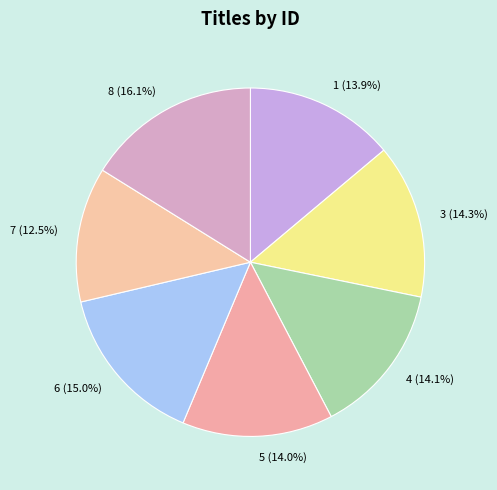

Is there any slice that represents more than half of the pie?

No